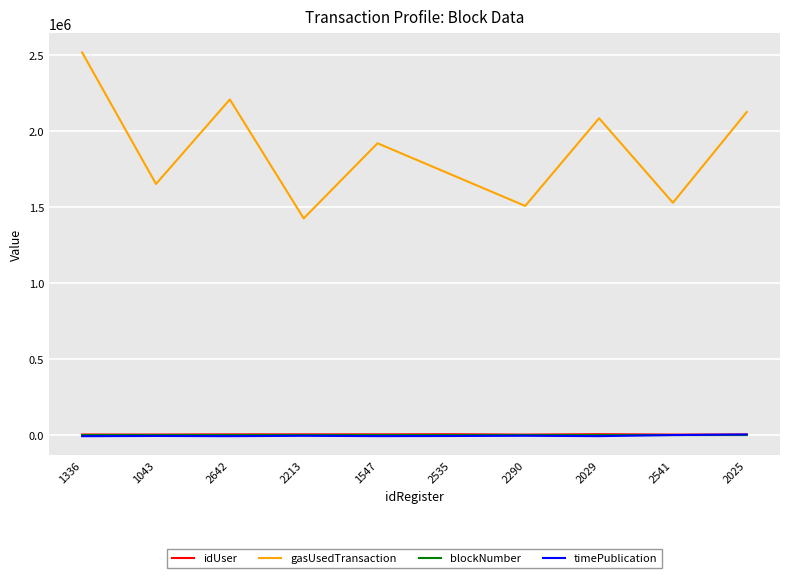

Is the value of gasUsedTransaction at 1043 greater than the value of timePublication at 2029?

Yes